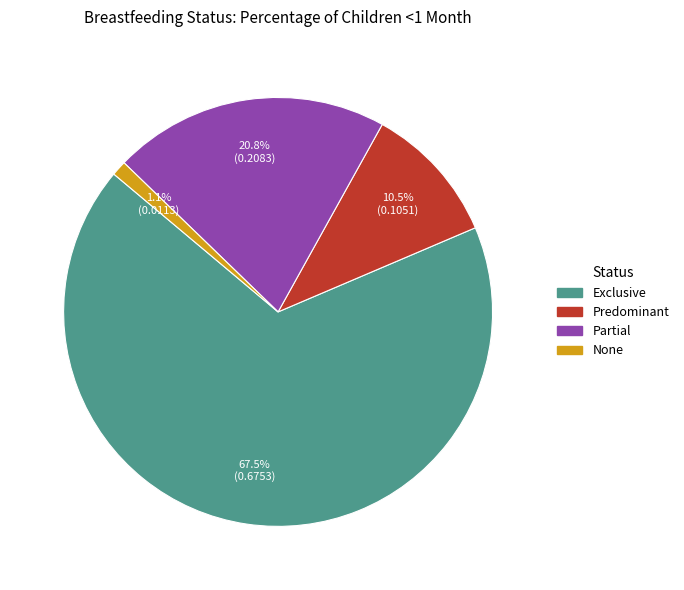

Between Exclusive and Predominant, which is larger?

Exclusive